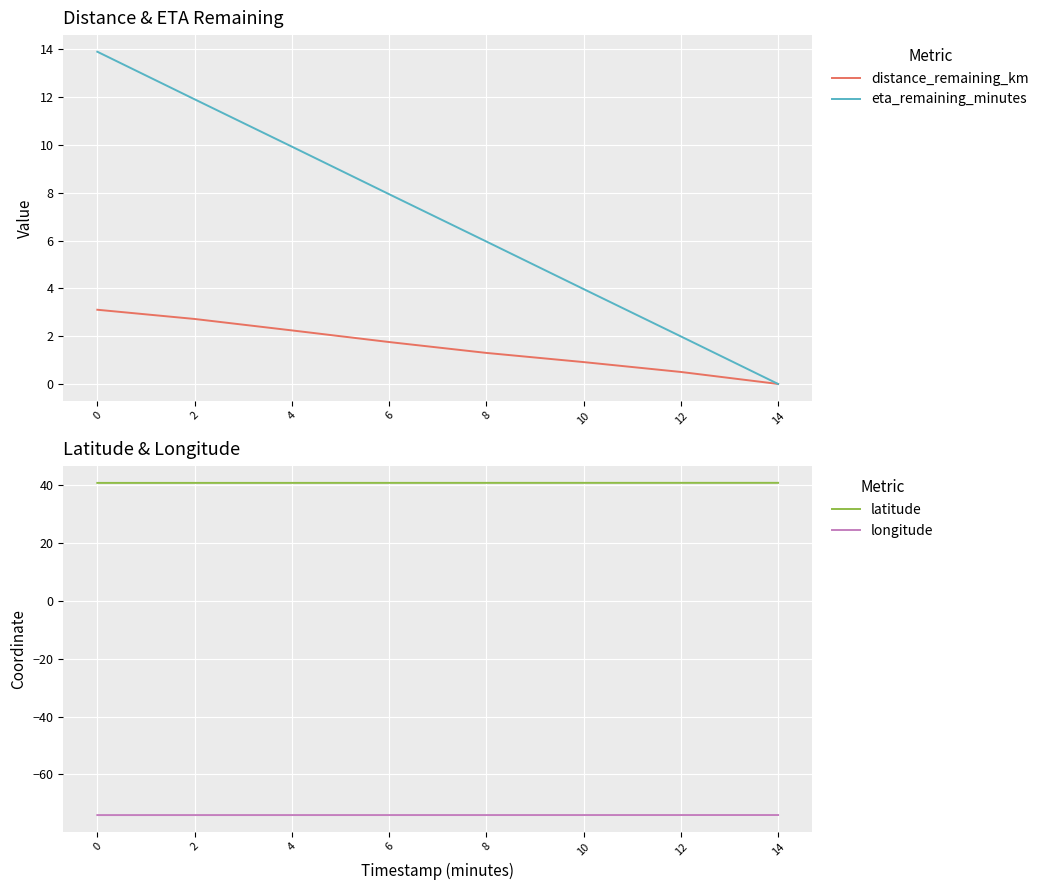

List the labels in order of longitude value, smallest first.

0, 2, 4, 6, 8, 10, 12, 14